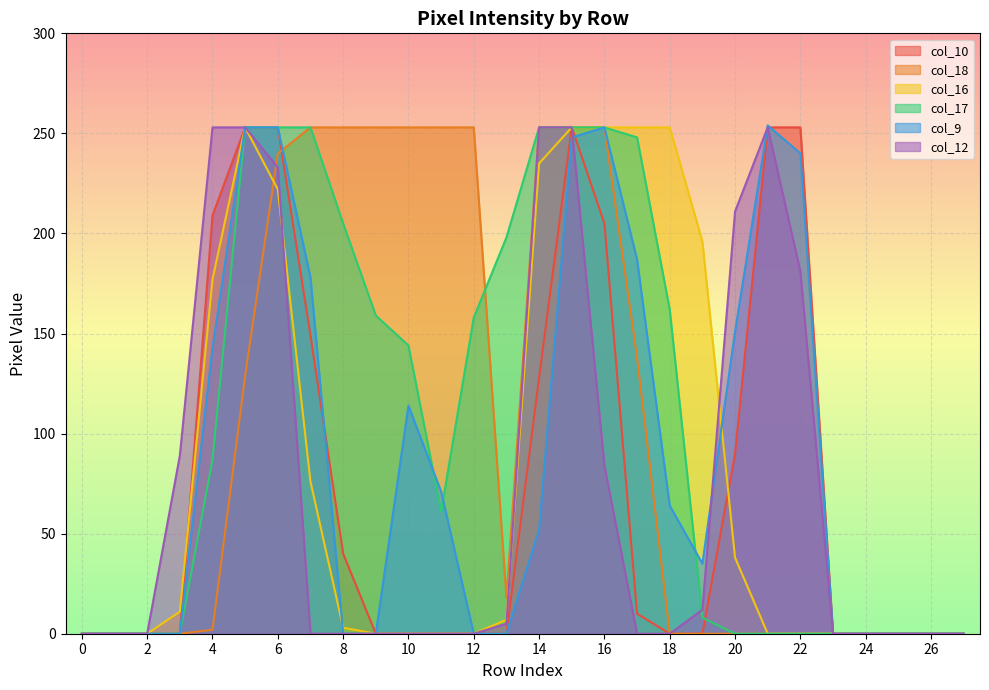

What is the total value across all series at 3?

100